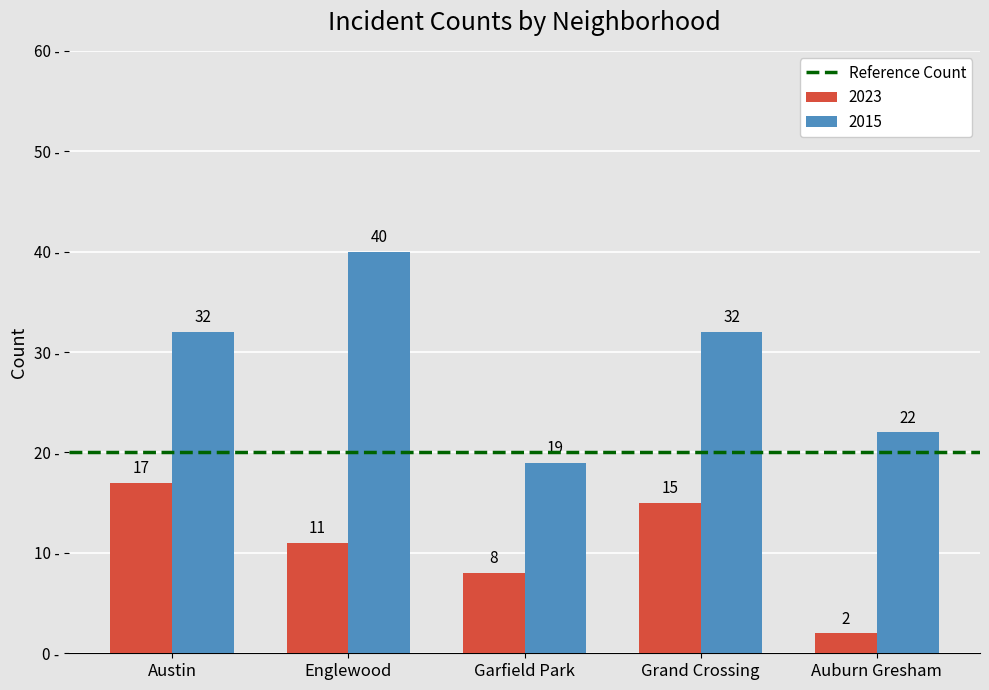

Which series has the largest total across all categories?

2015